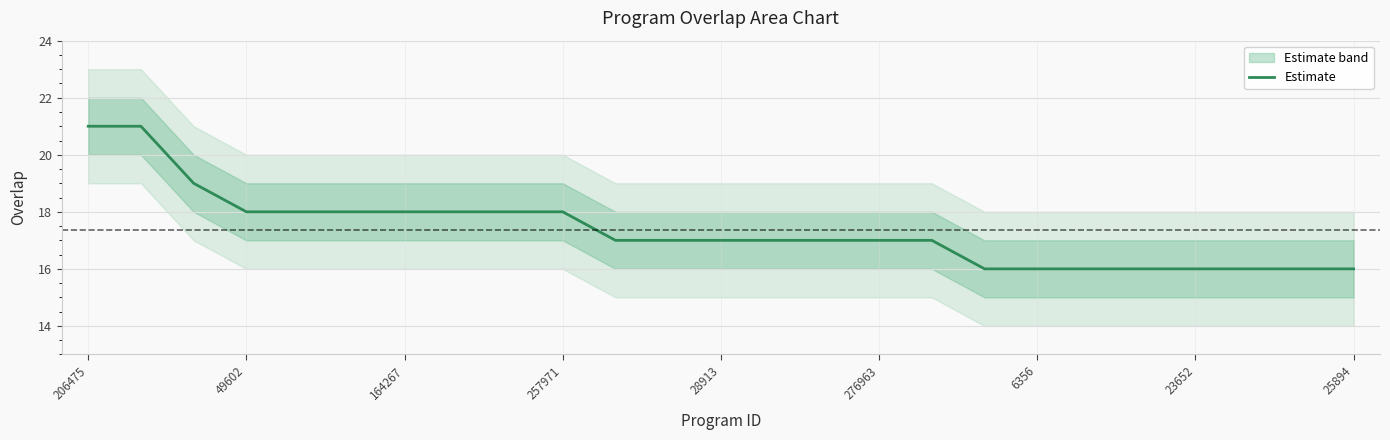

How many lines are shown in the chart?

1